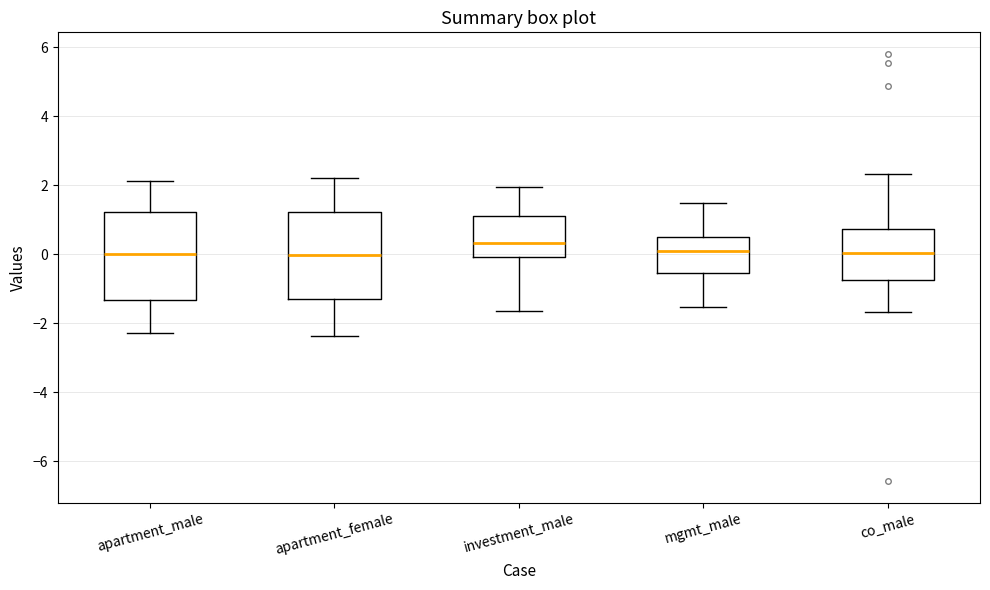

Which box's median line is the highest?

investment_male